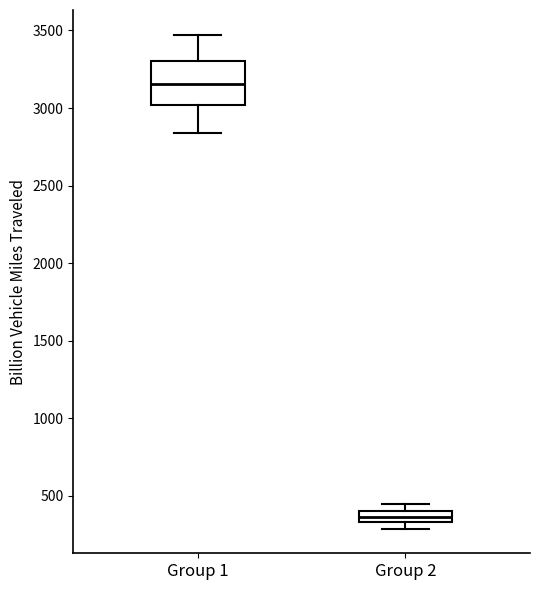

Comparing the boxes themselves (not the whiskers), which one is the tallest?

Group 1